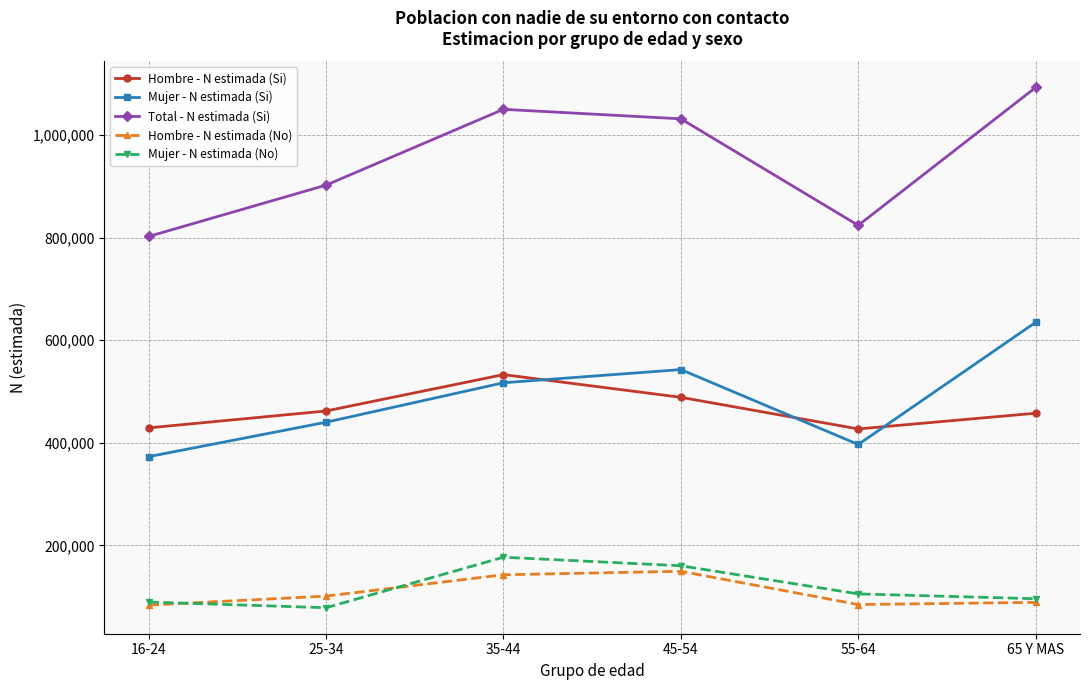

What are all the series names shown in the legend?

Hombre - N estimada (Si), Mujer - N estimada (Si), Total - N estimada (Si), Hombre - N estimada (No), Mujer - N estimada (No)